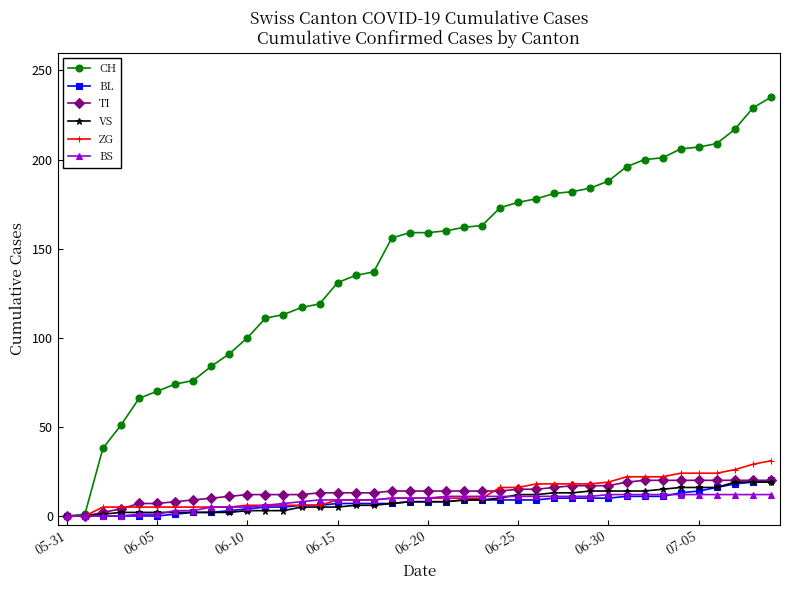

Which series has the largest total across all categories?

CH